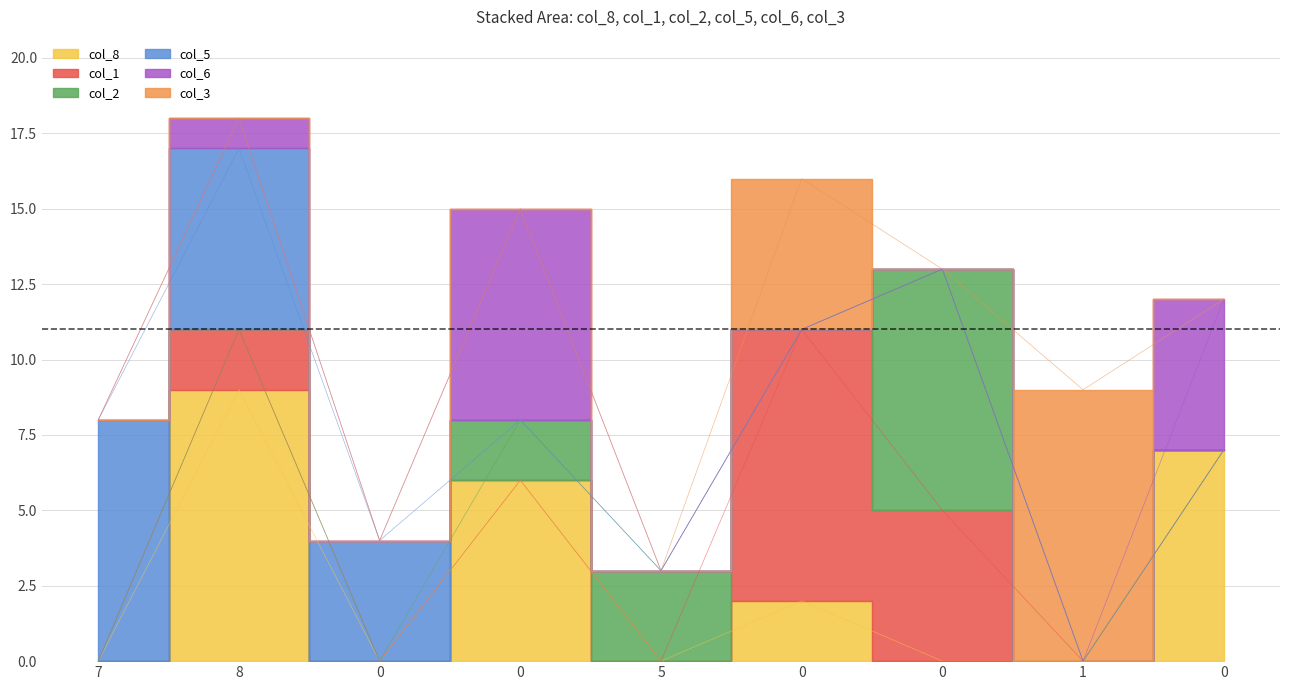

How many values in col_2 are above zero?

3